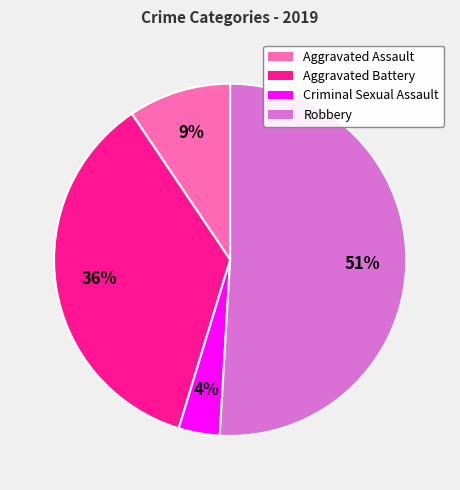

True or false: Aggravated Battery accounts for 27% of the total.

False